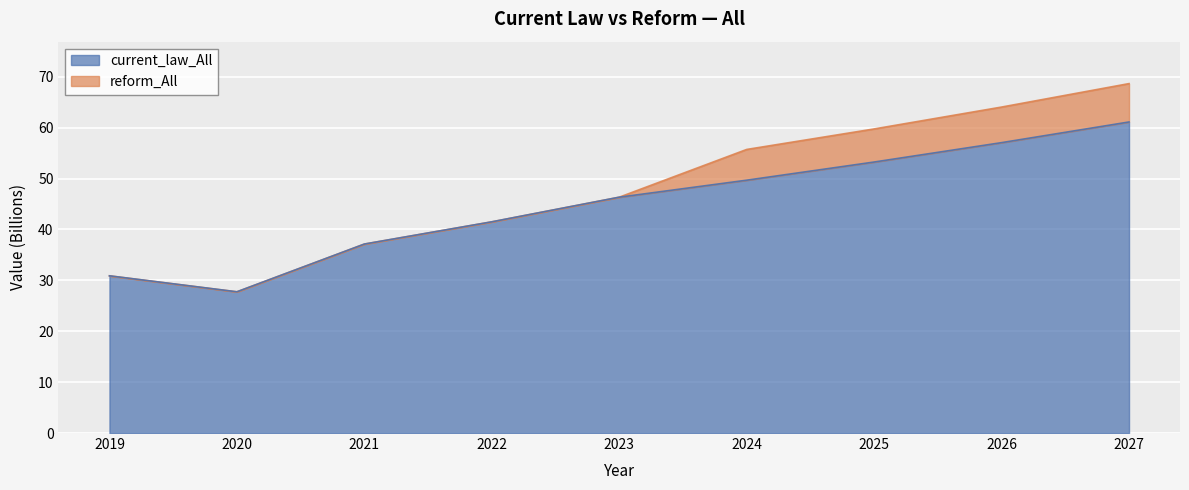

What are all the series names shown in the legend?

current_law_All, reform_All